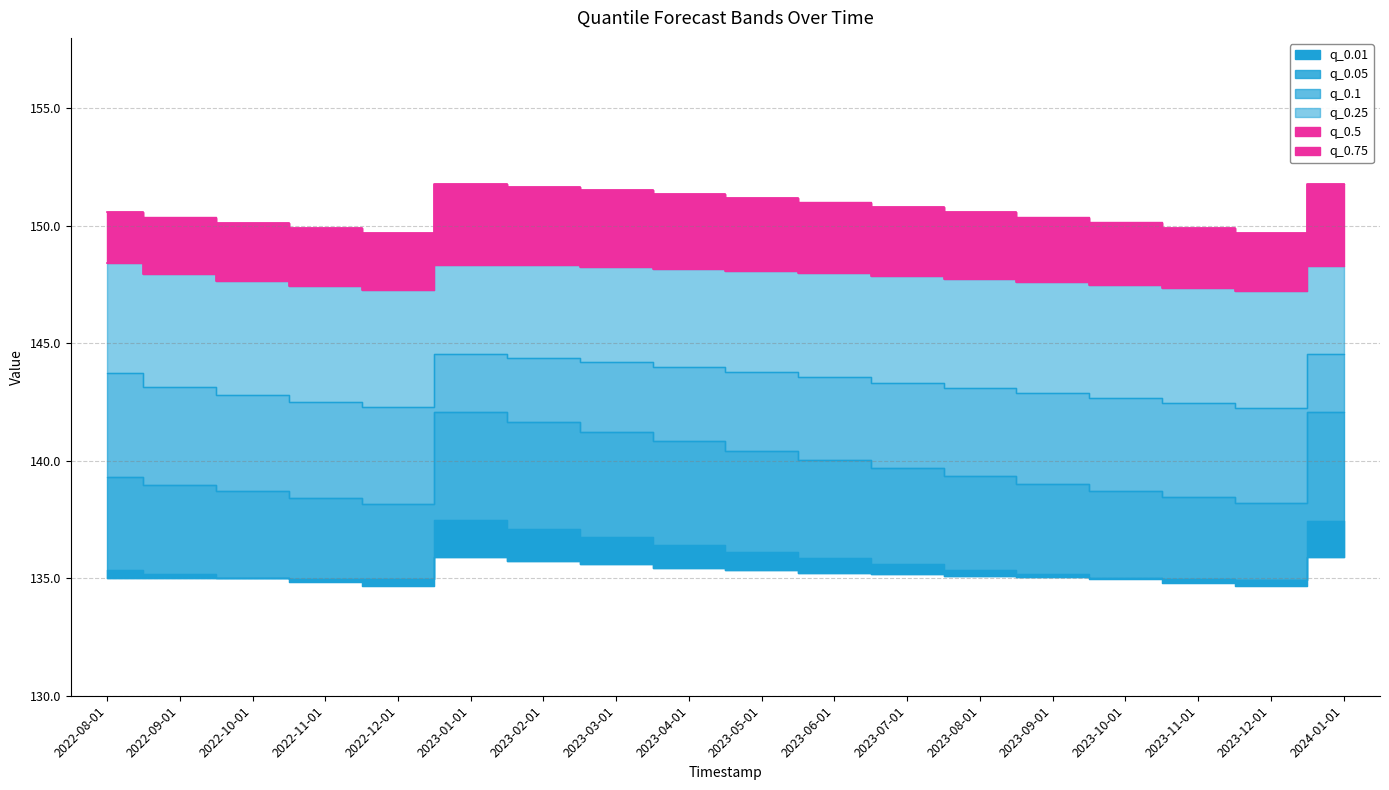

How many lines are shown in the chart?

6